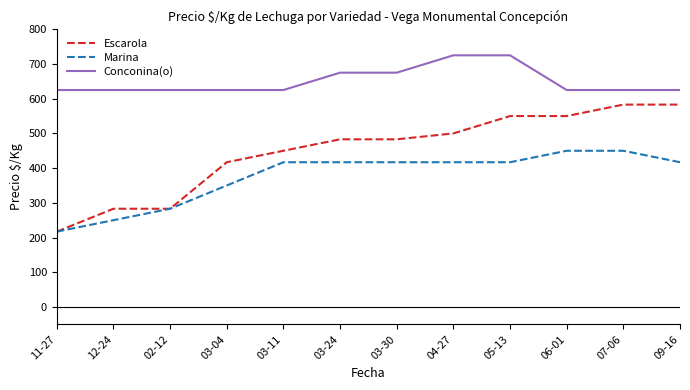

What is the minimum value for Conconina(o)?

625